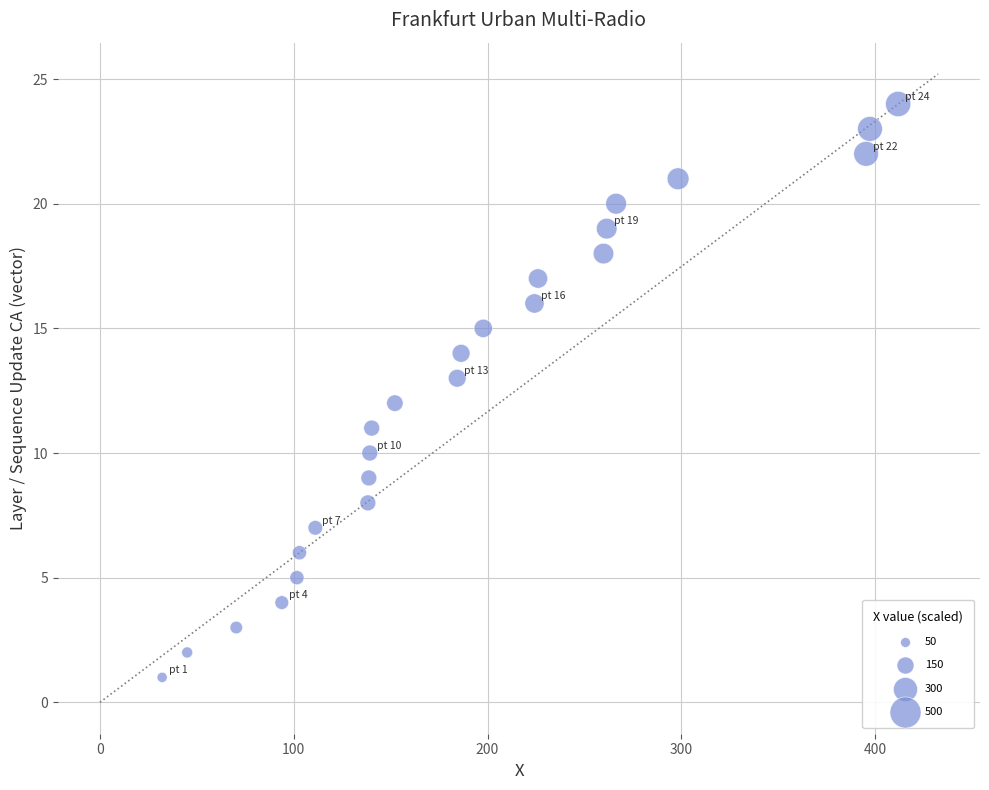

What is the range of Y values (max minus min)?

23